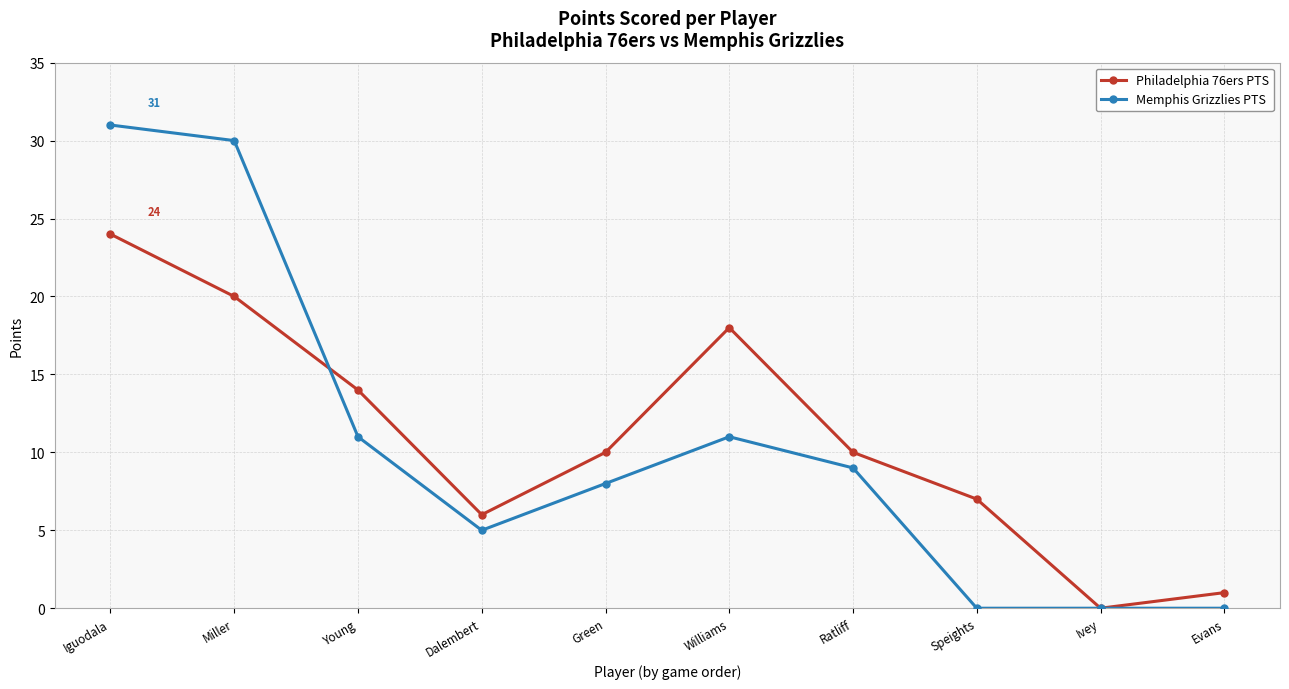

Count the number of data series in this chart.

2